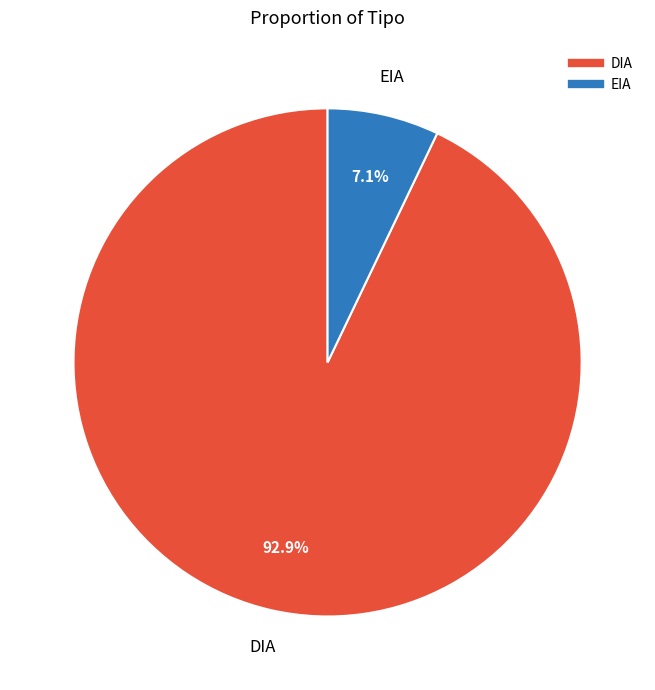

How many segments does this pie chart have?

2